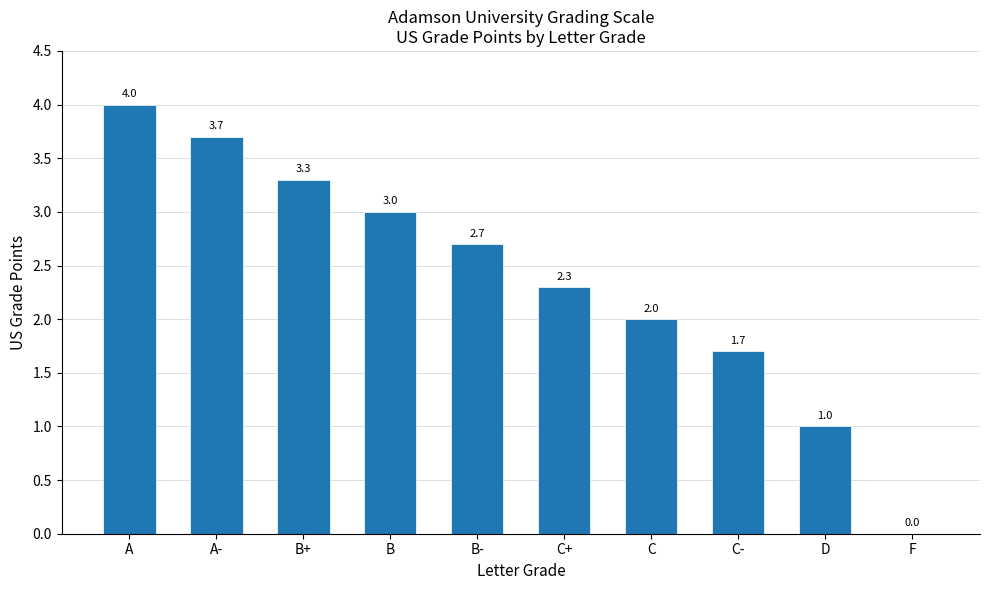

What is the difference between the values at B- and A?

1.3